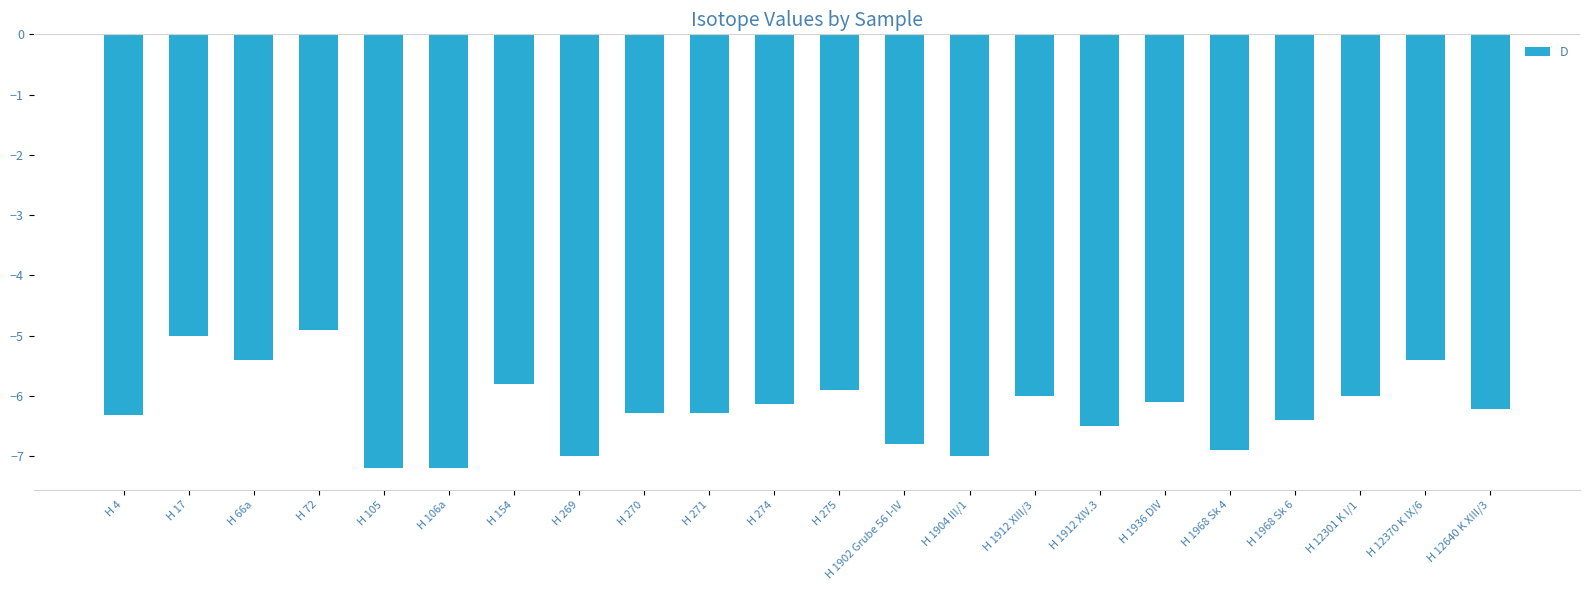

The chart shows a value of -3.1 at H 106a. True or false?

False